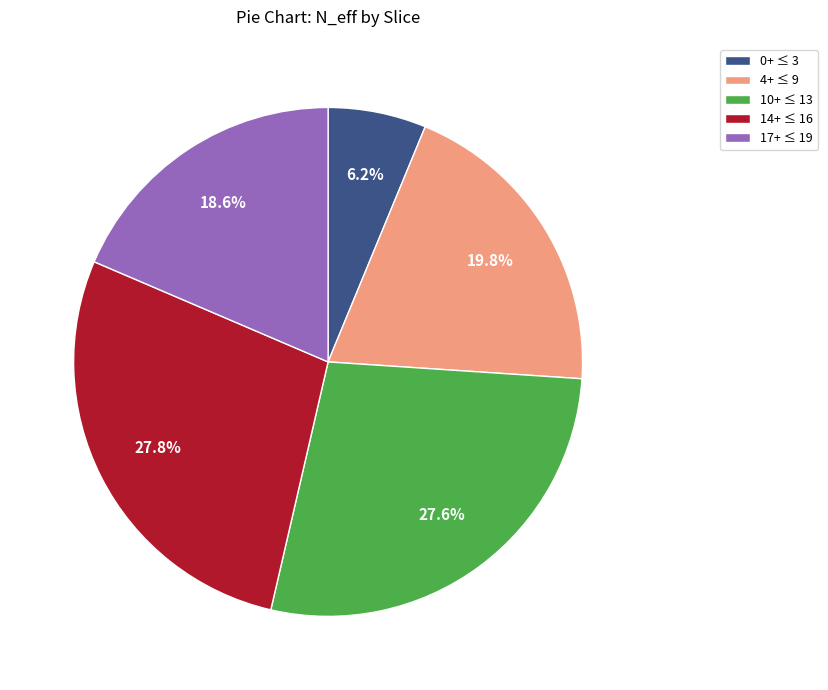

What is the ratio of the value at 10+ ≤ 13 to the value at 14+ ≤ 16?

1.0